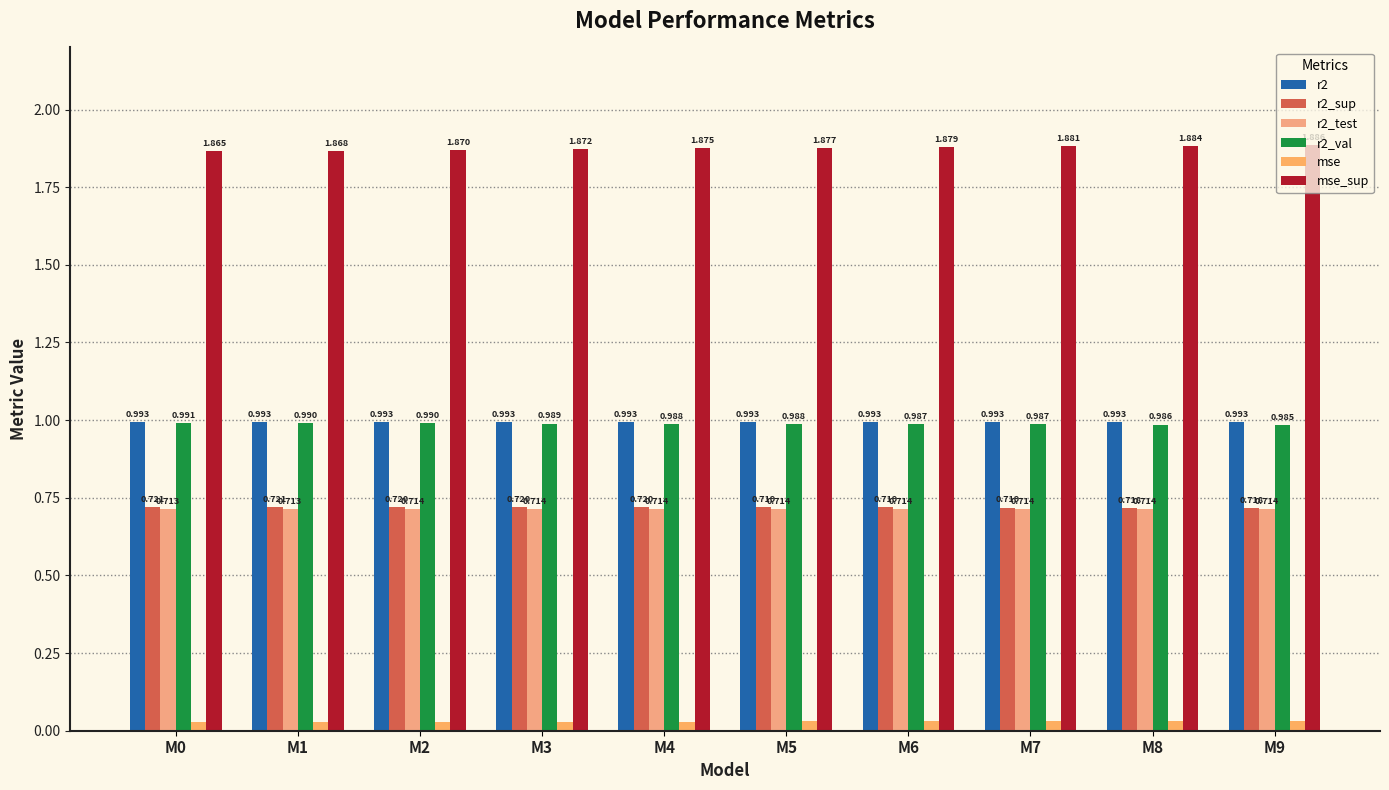

Are the bars horizontal?

No